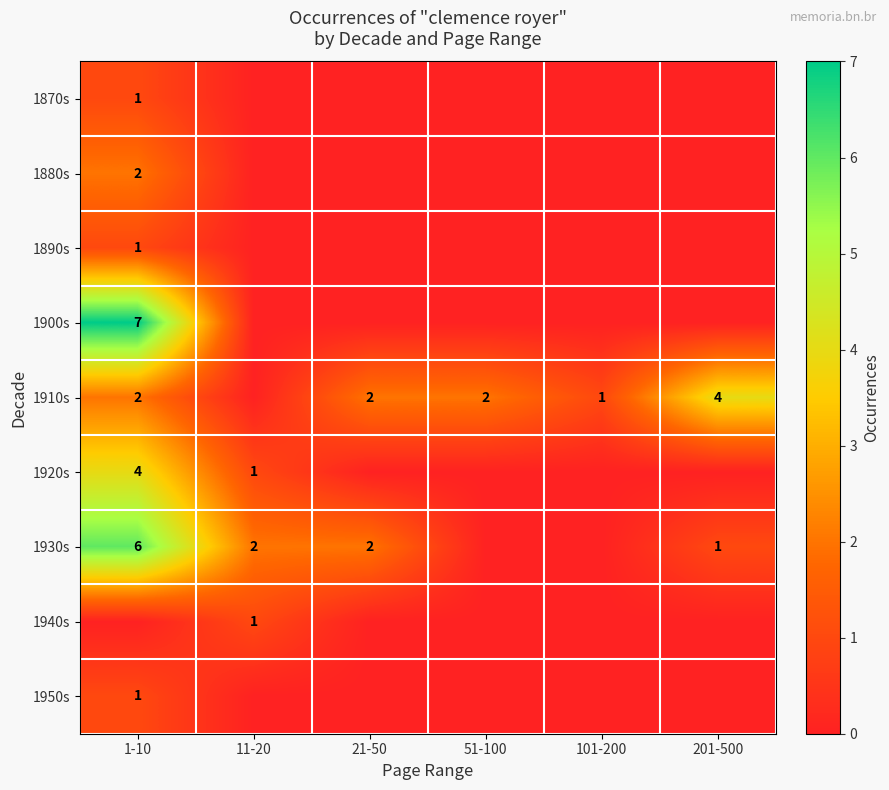

Is it true that 1910s equals 1 at 201-500?

False